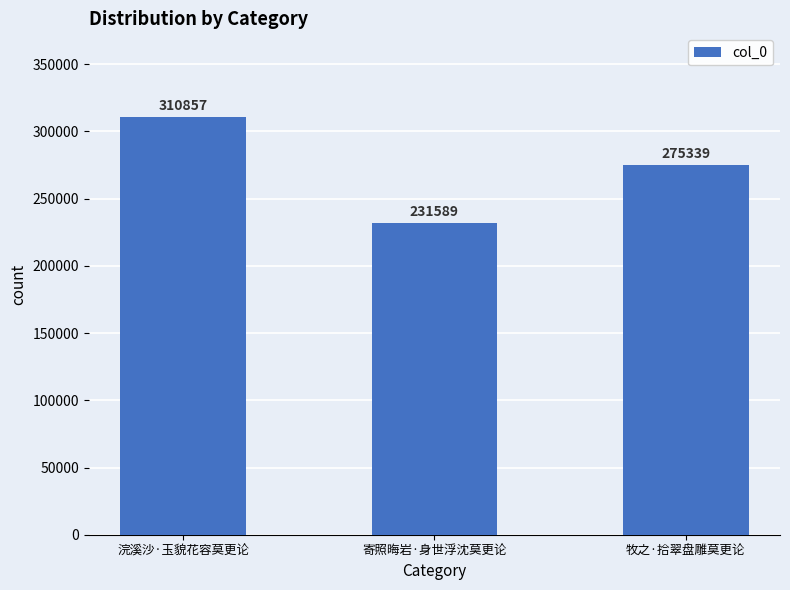

How many bars are there in total?

3